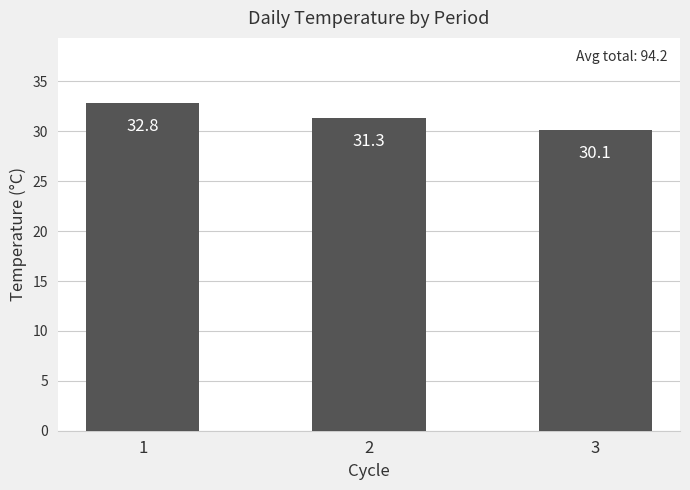

What is the change in value from 1 to 3?

-2.7